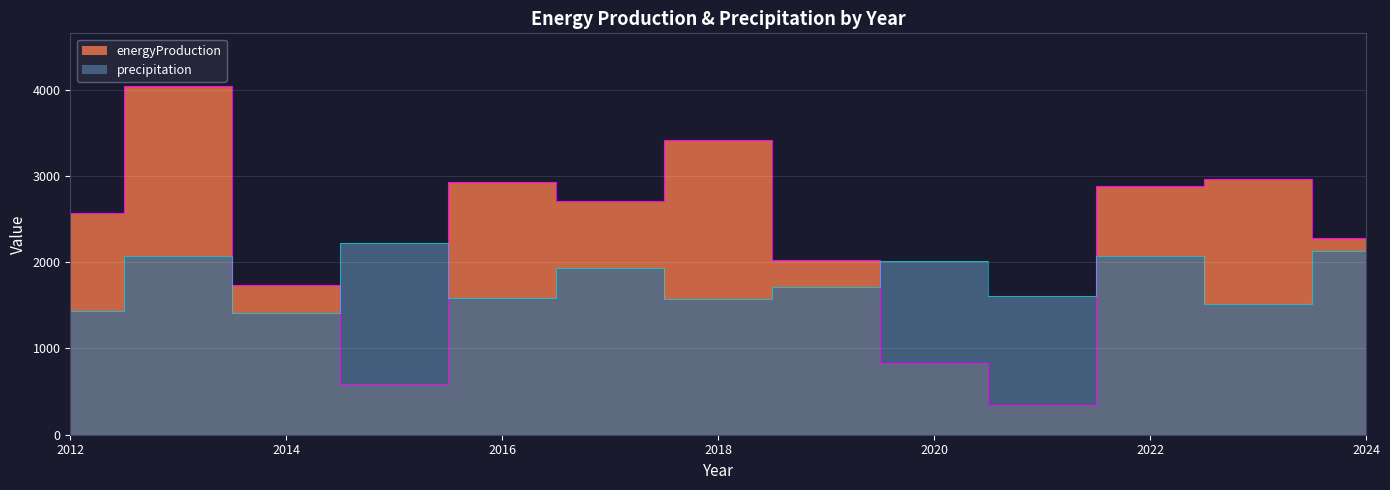

What is the sum of the energyProduction values at 2012 and 2020?

3406.3